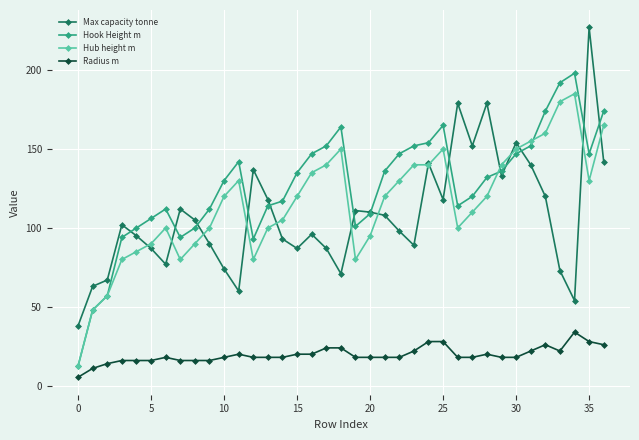

In Max capacity tonne, how many points are higher than both neighbors (excluding endpoints)?

10